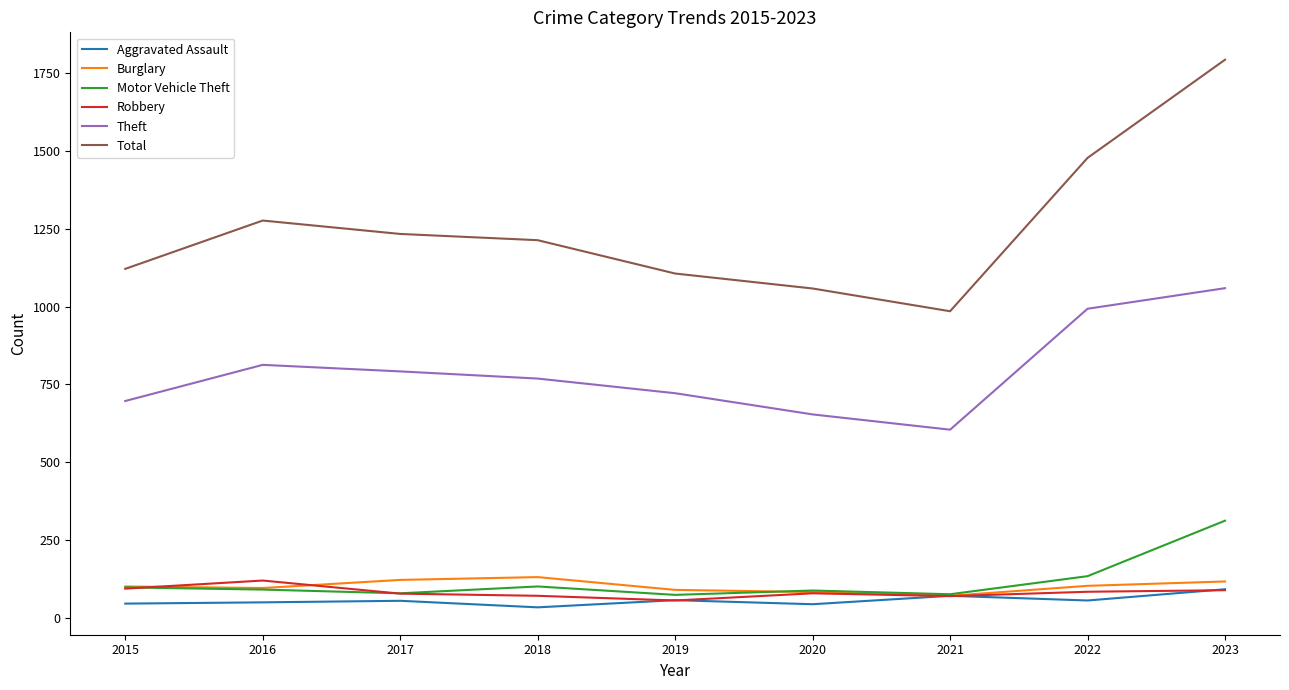

What is the greatest value displayed?

1792